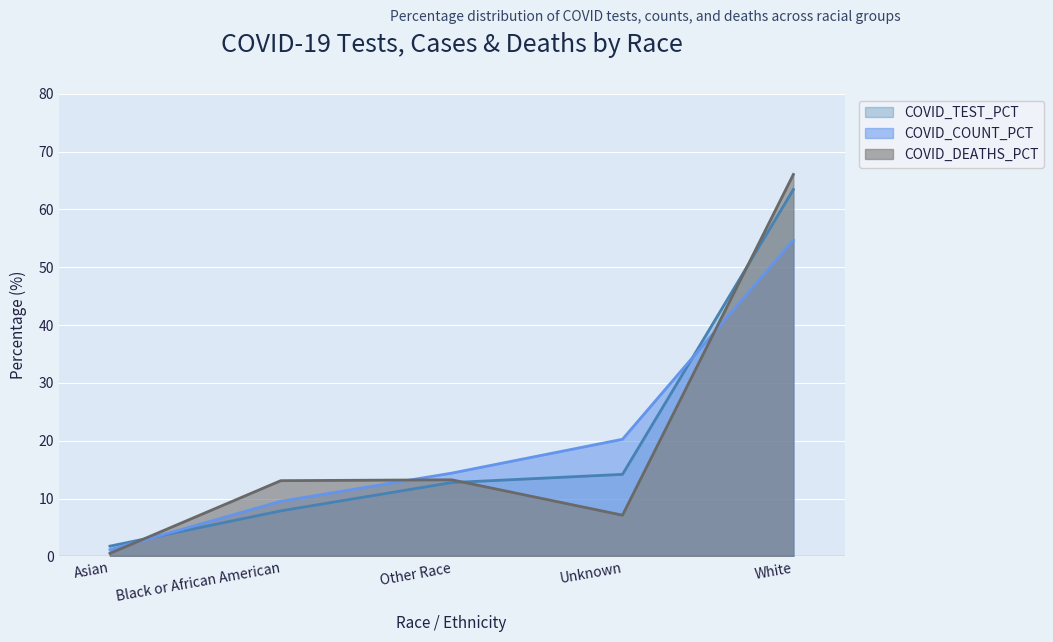

The value of COVID_COUNT_PCT at Unknown is 20.2. True or false?

True